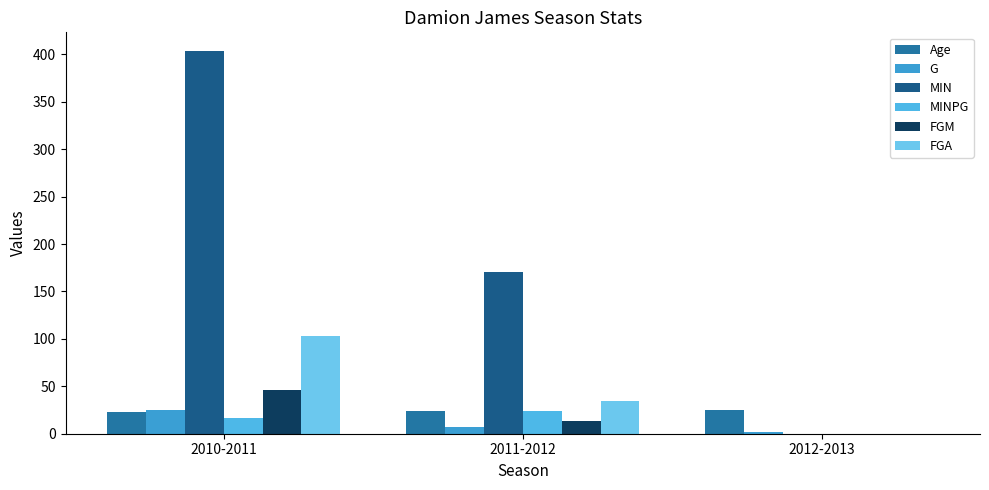

What are all the series names shown in the legend?

Age, G, MIN, MINPG, FGM, FGA